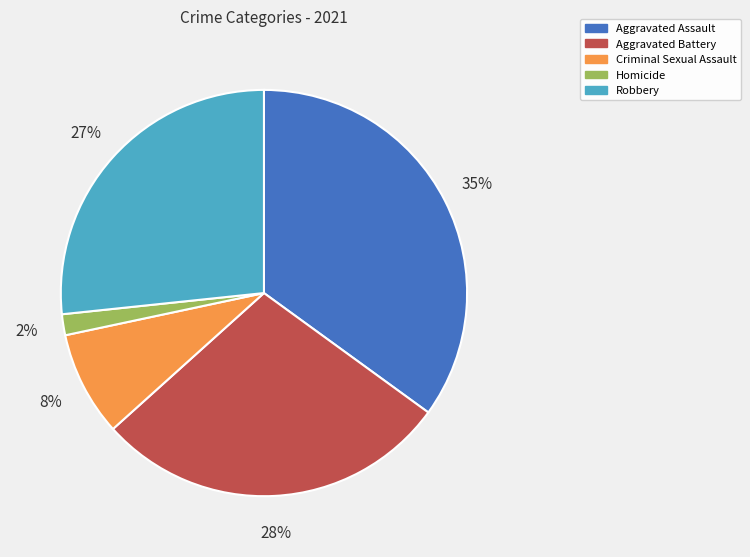

Which slice is the largest?

Aggravated Assault